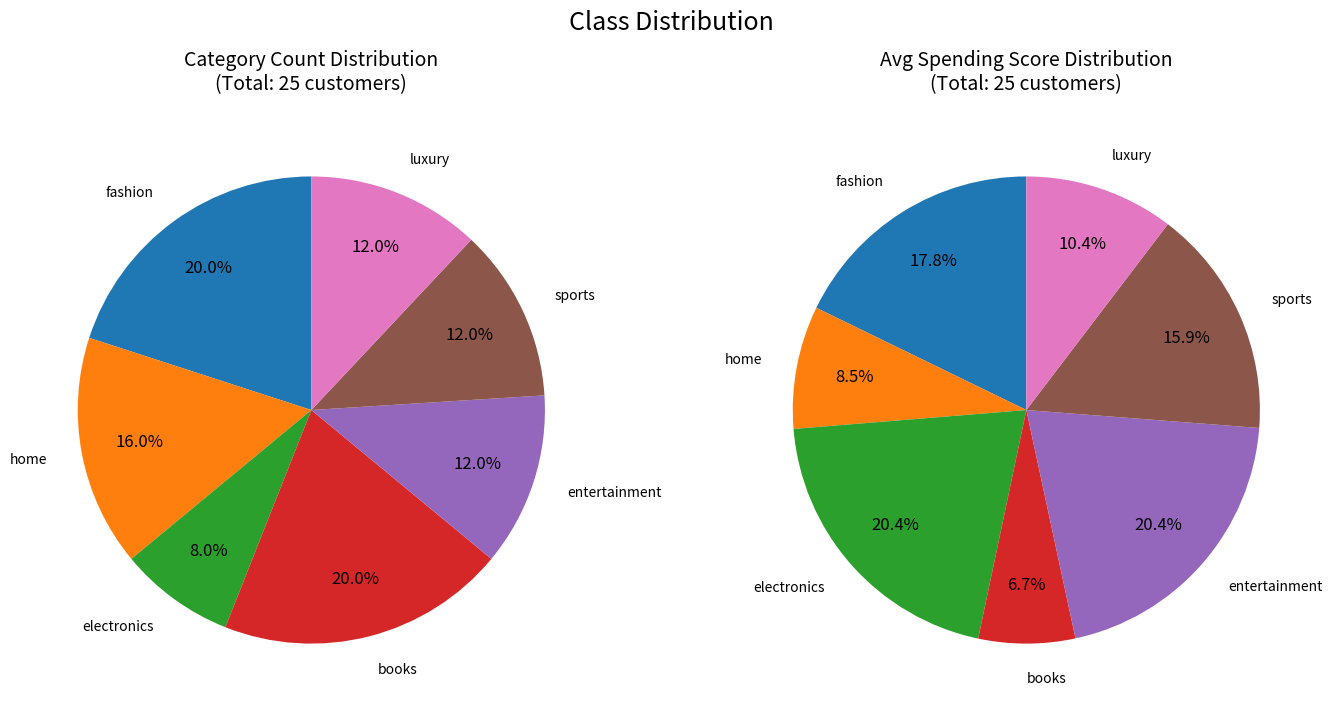

The books slice represents 20% of the pie. True or false?

True